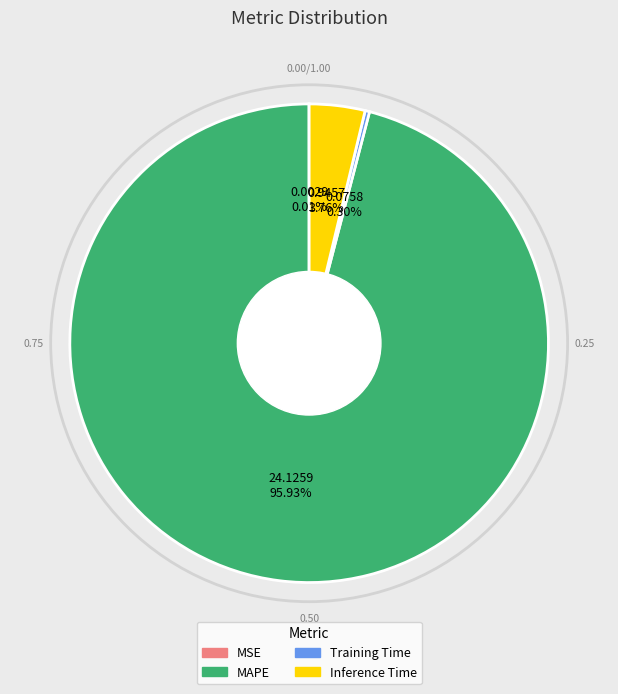

True or false: MAPE accounts for 83% of the total.

False